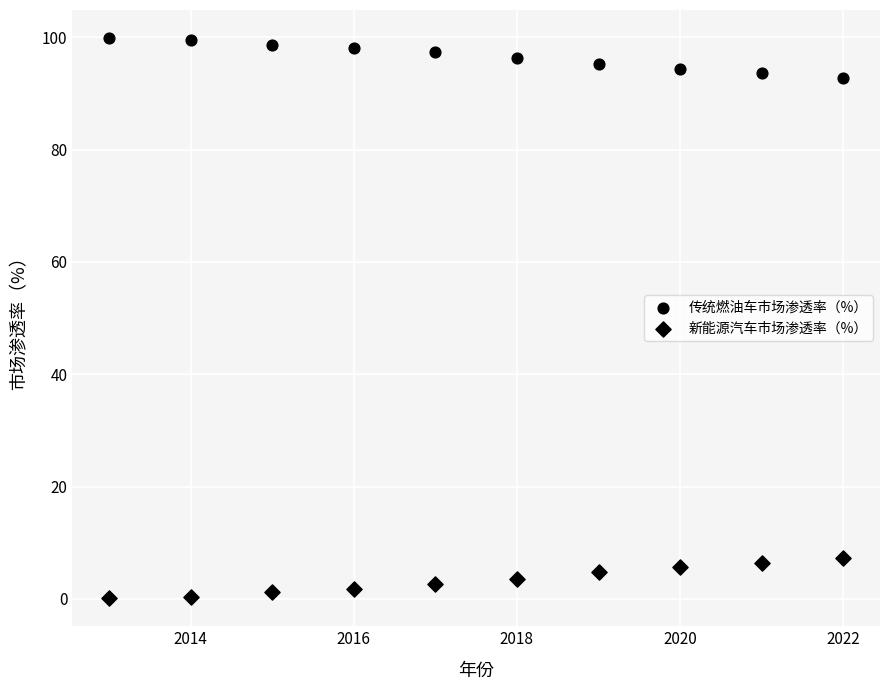

Count the number of points in this scatter plot.

20